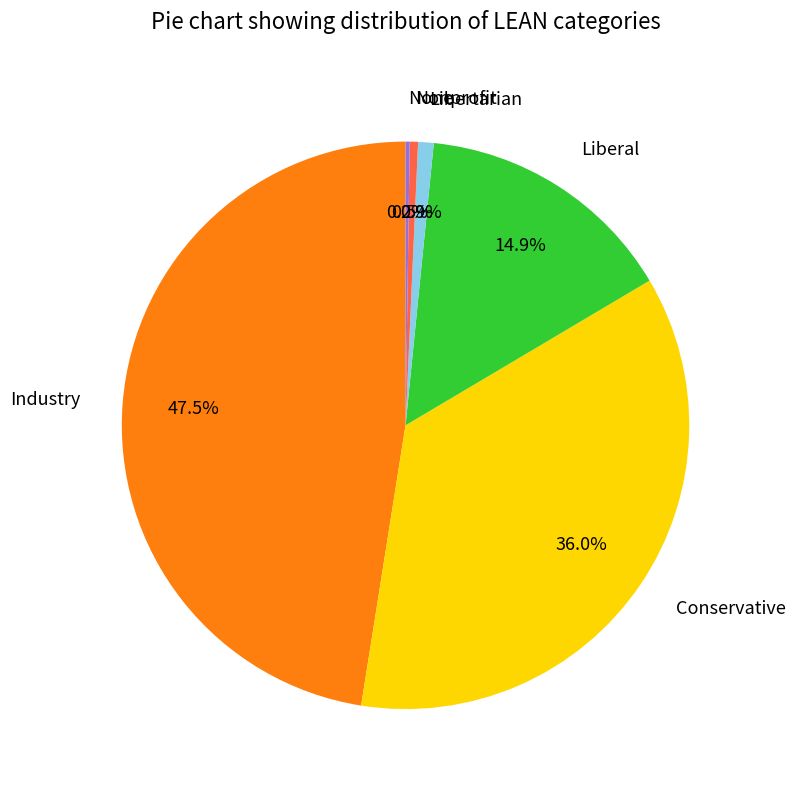

What is the ratio of the value at Liberal to the value at Industry?

0.3